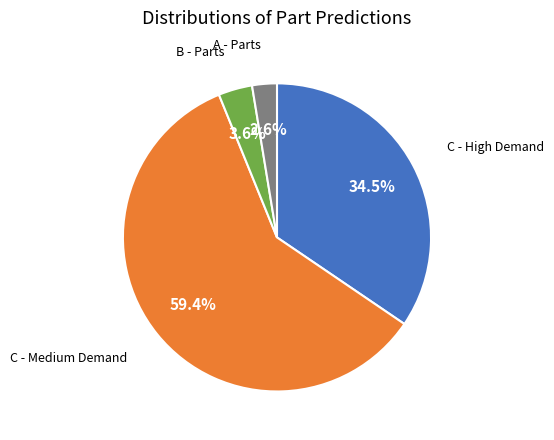

Is there any slice that represents more than half of the pie?

Yes